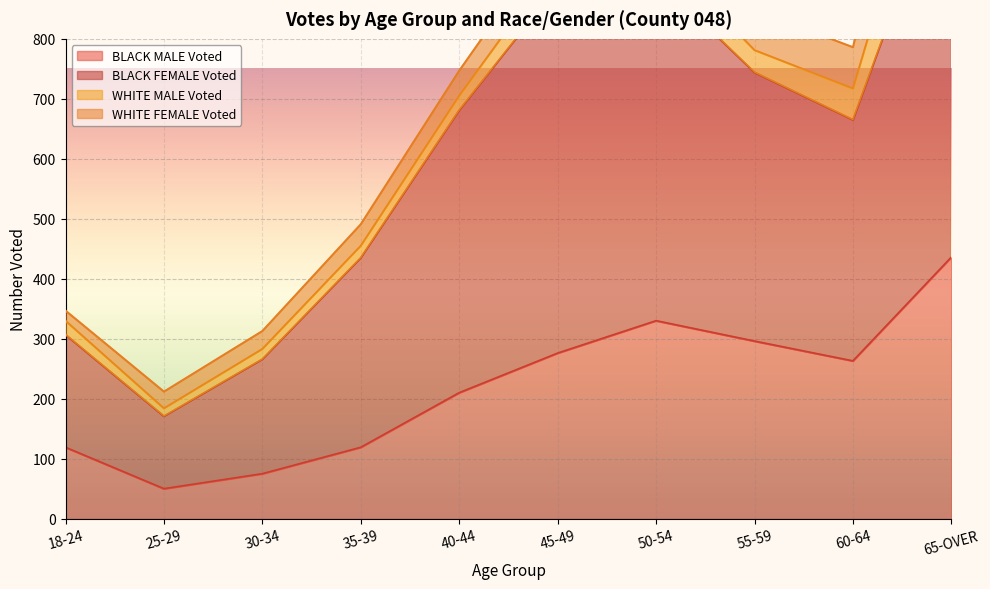

True or false: BLACK MALE Voted has a value of 38 at 18-24.

False